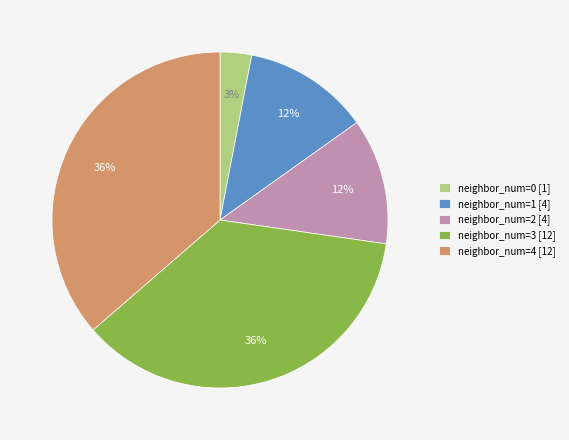

To the nearest percent, what percentage of the pie is neighbor_num=1 [4]?

12%